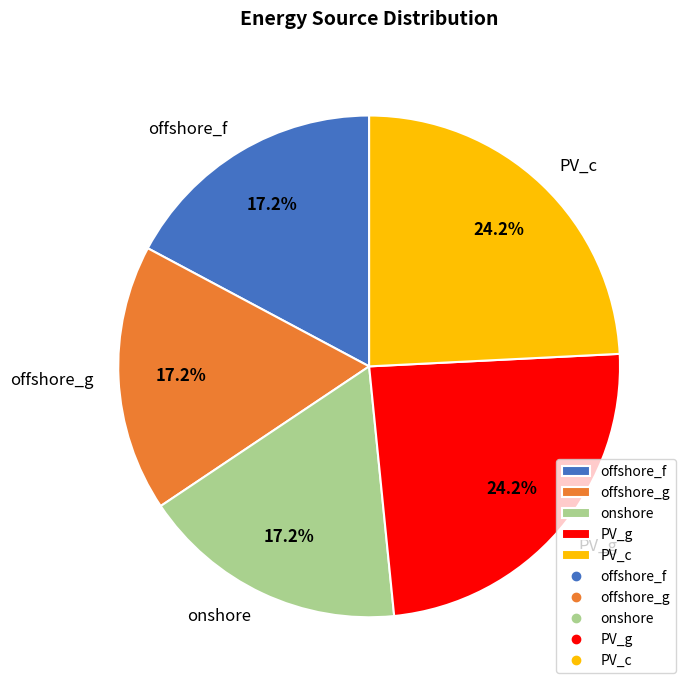

How many segments does this pie chart have?

5